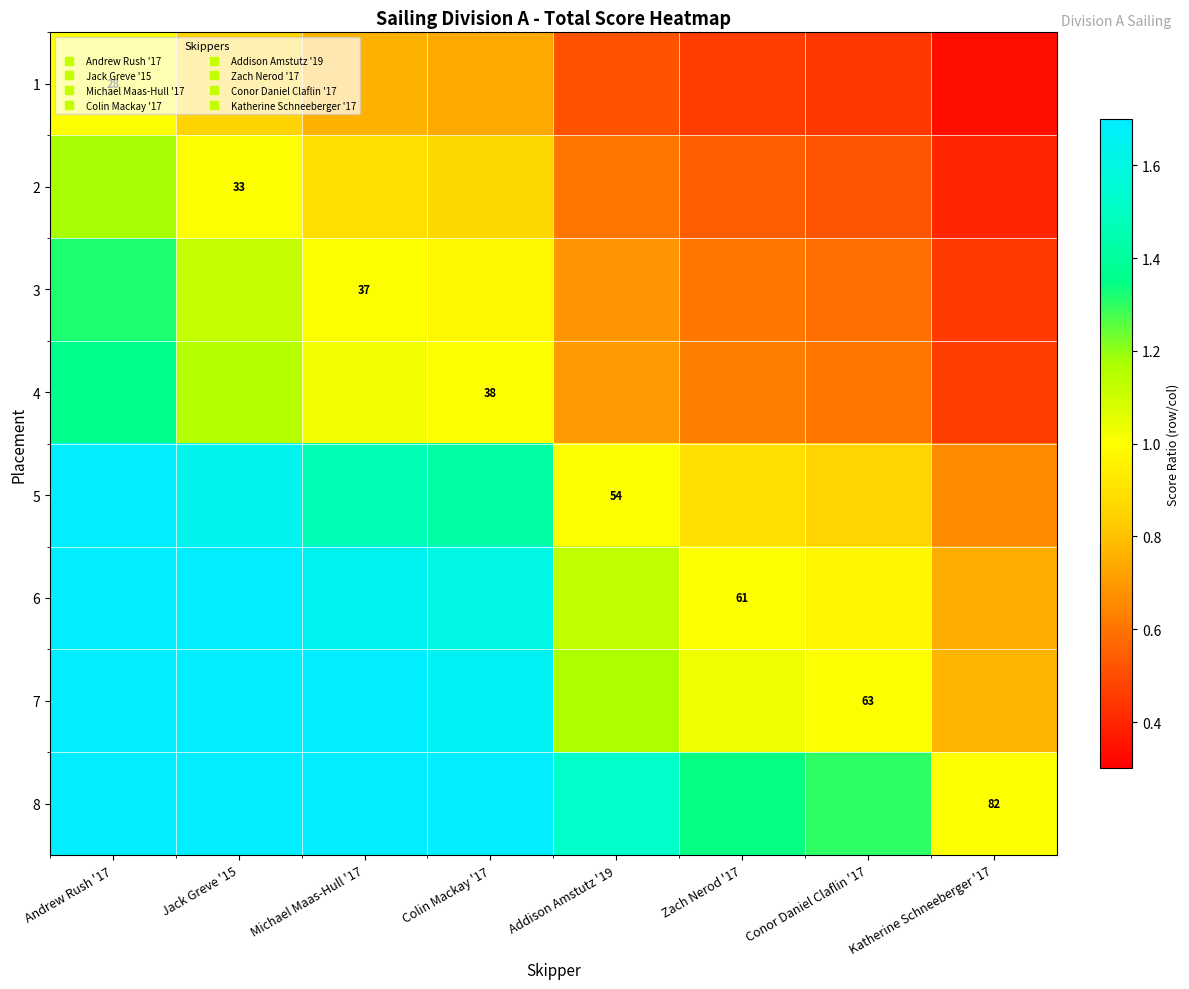

The value of 3 at Conor Daniel Claflin '17 is 0.6. True or false?

True